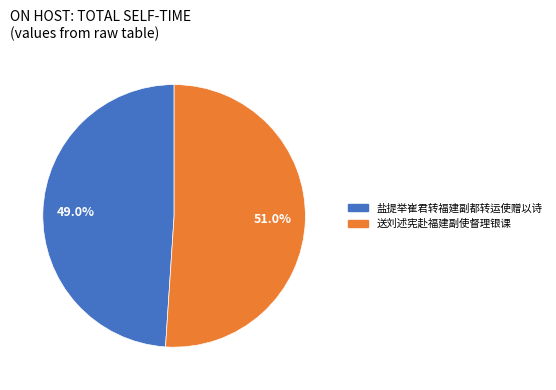

Which category has the biggest portion of the pie?

送刘述宪赴福建副使督理银课